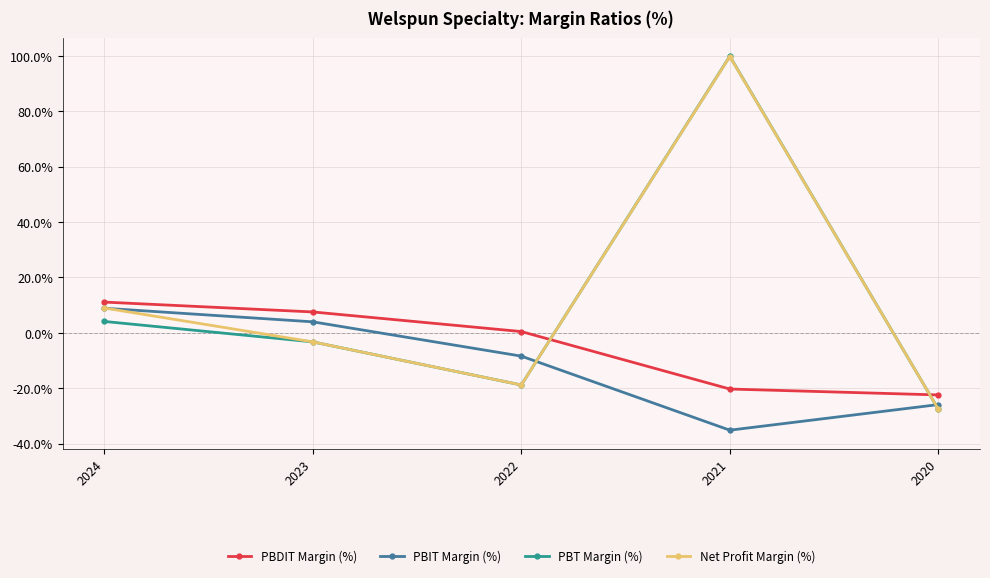

What is the value of the PBIT Margin (%) point at the 4th from the left?

-35.2